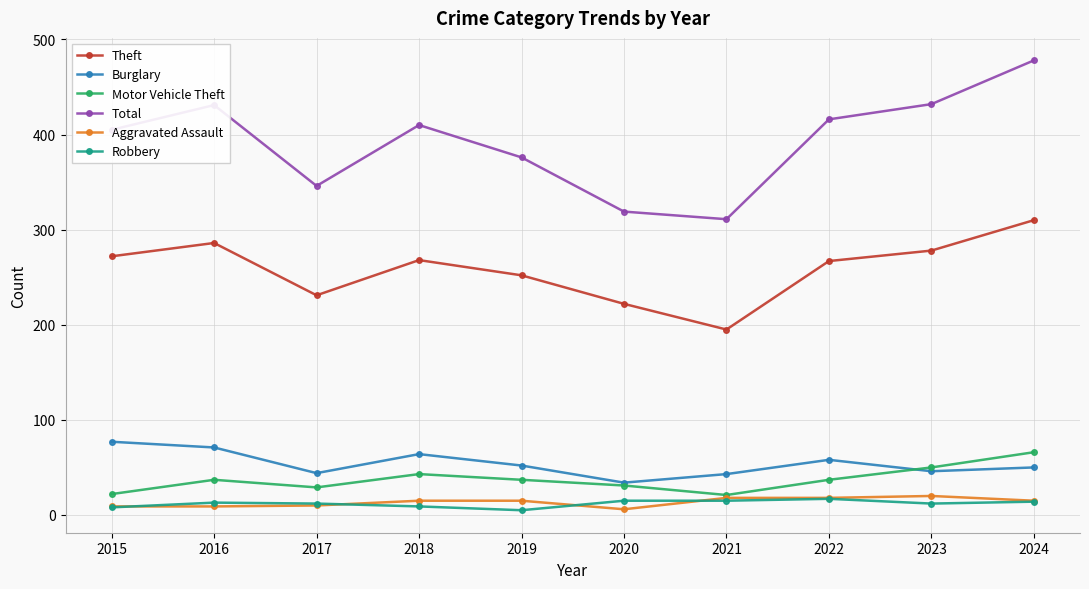

The Theft series shows 101 at 2021. True or false?

False